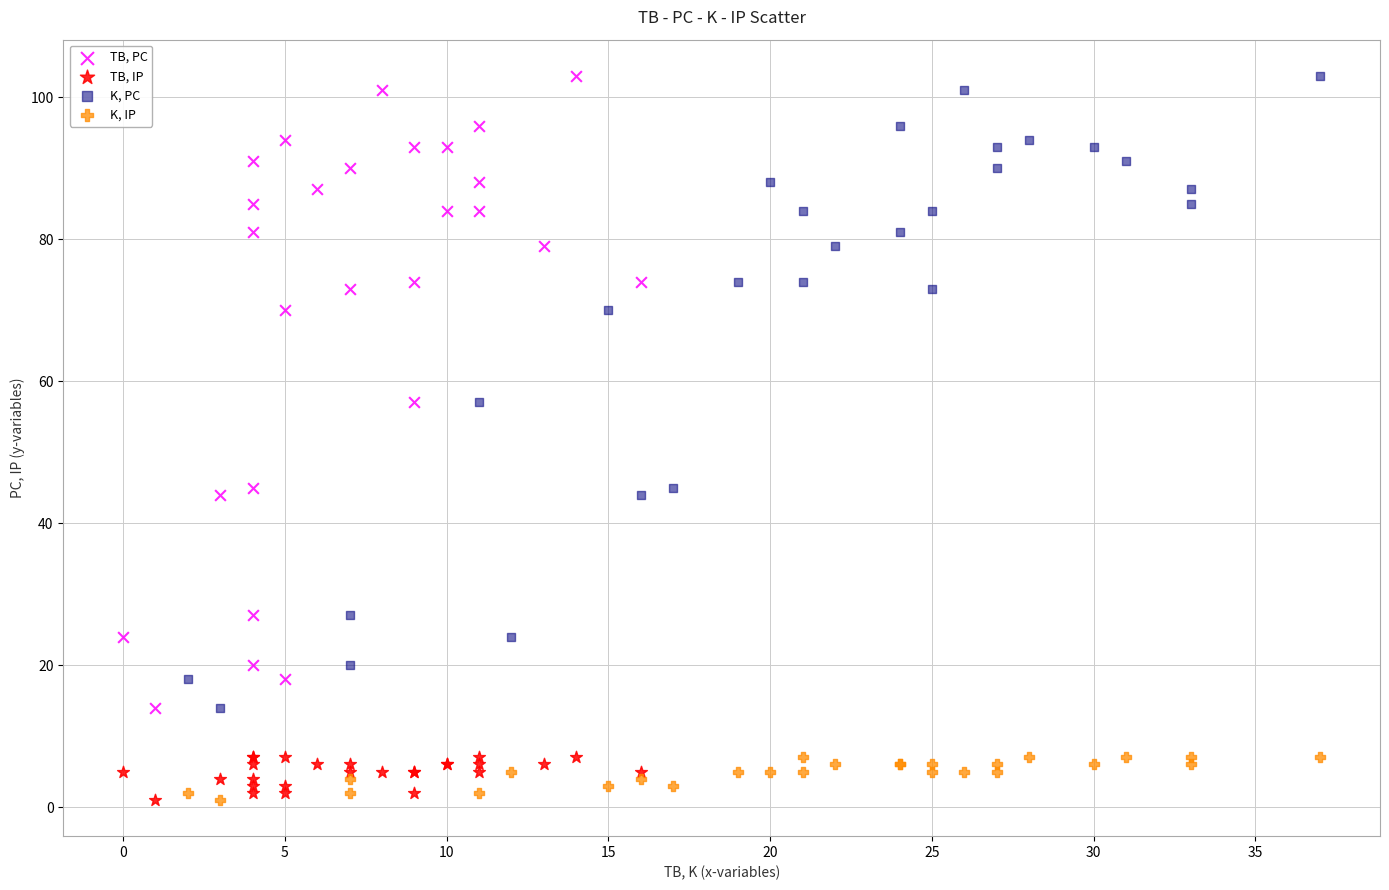

What are all the series names shown in the legend?

TB, PC, TB, IP, K, PC, K, IP